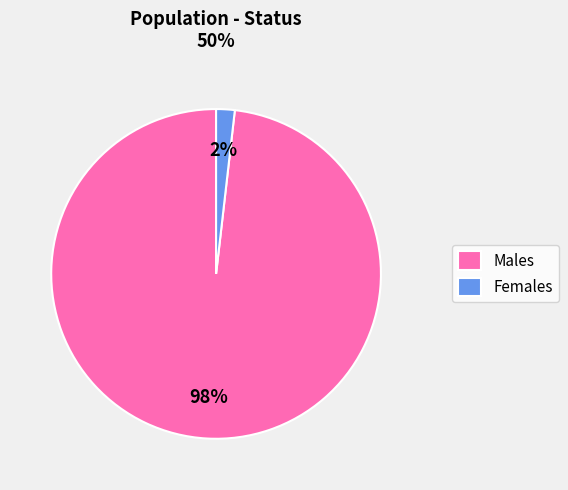

True or false: Males accounts for 92% of the total.

False